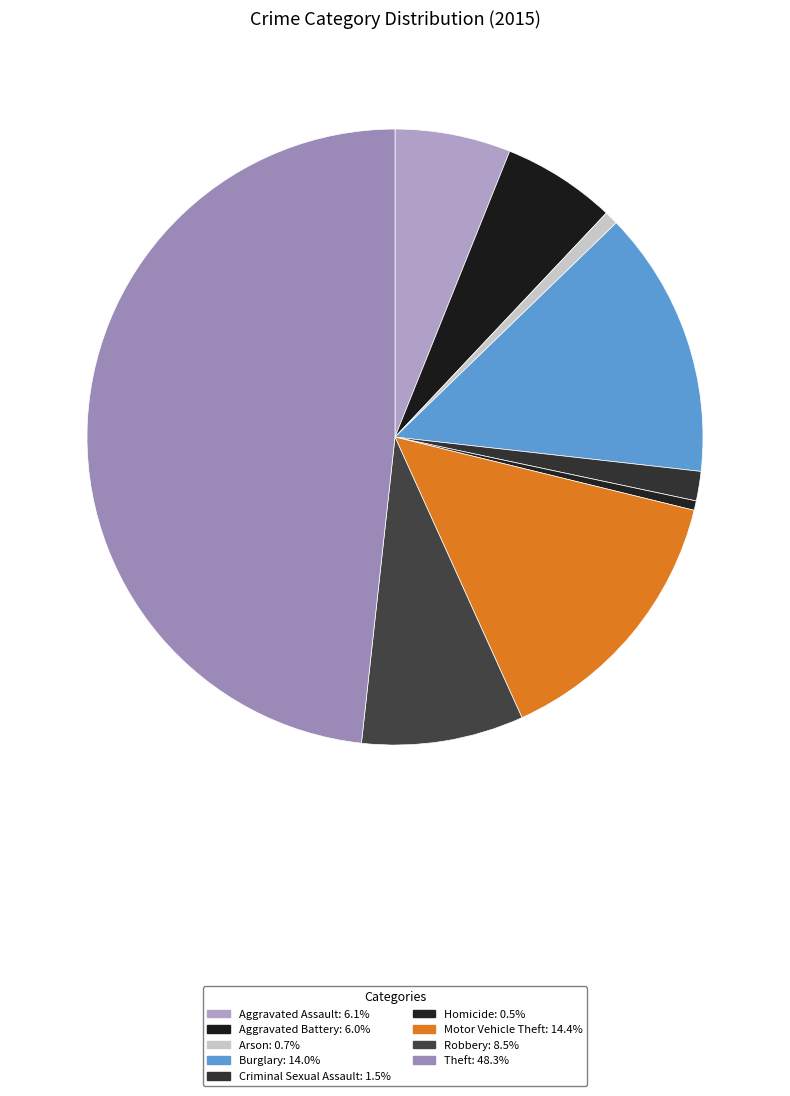

Is it true that Aggravated Battery is 20% of the pie?

False